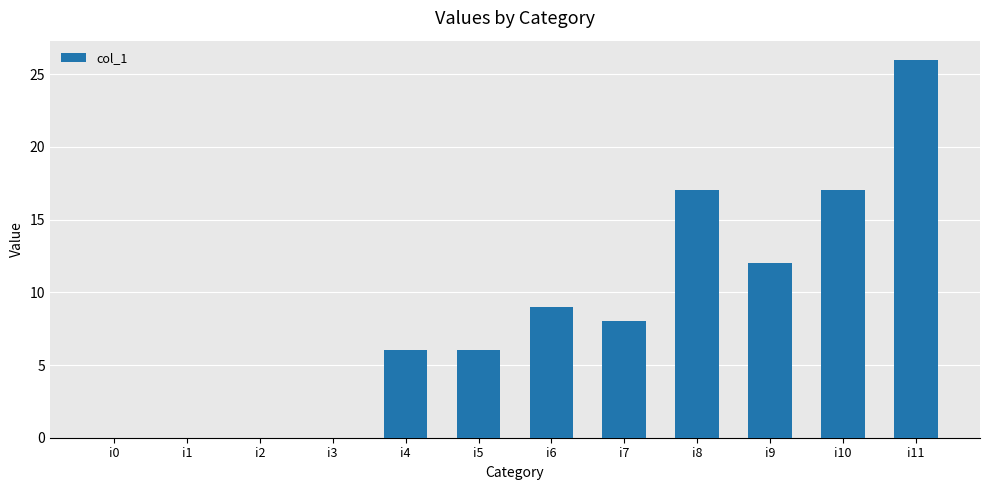

True or false: the data shows 10 at i5.

False